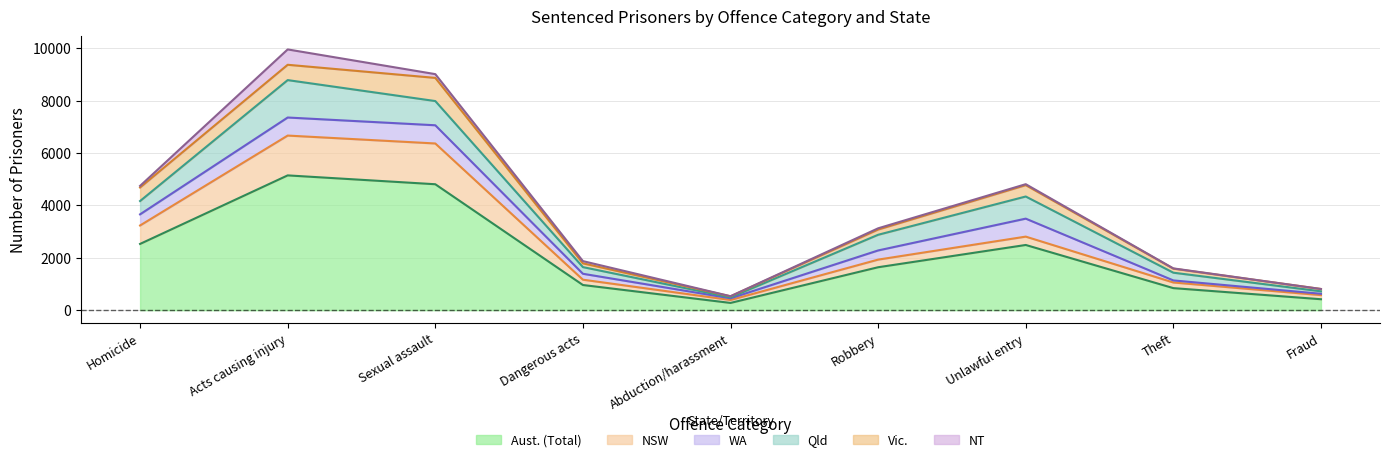

True or false: Qld has a value of 845 at Unlawful entry.

True